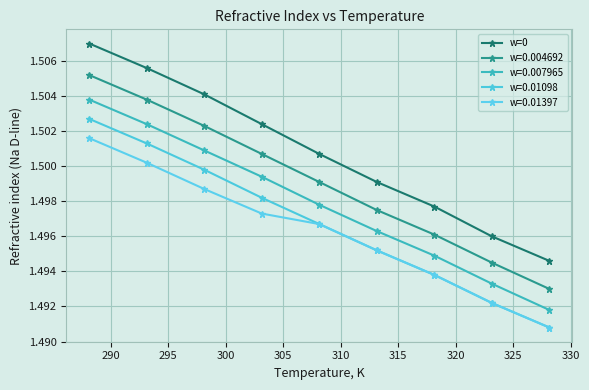

How many distinct data groups are displayed?

5